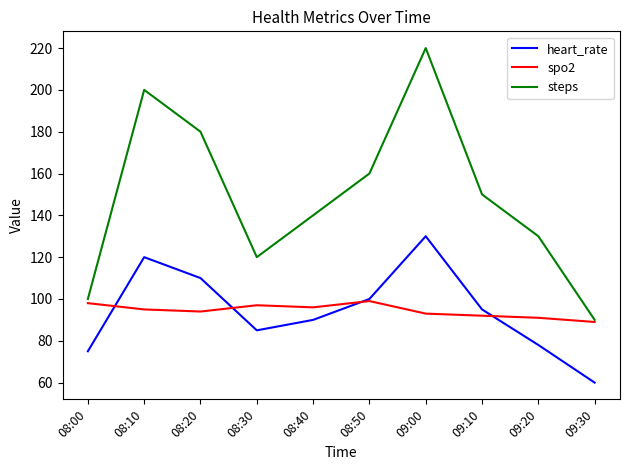

What is the total value across all series at 09:30?

239